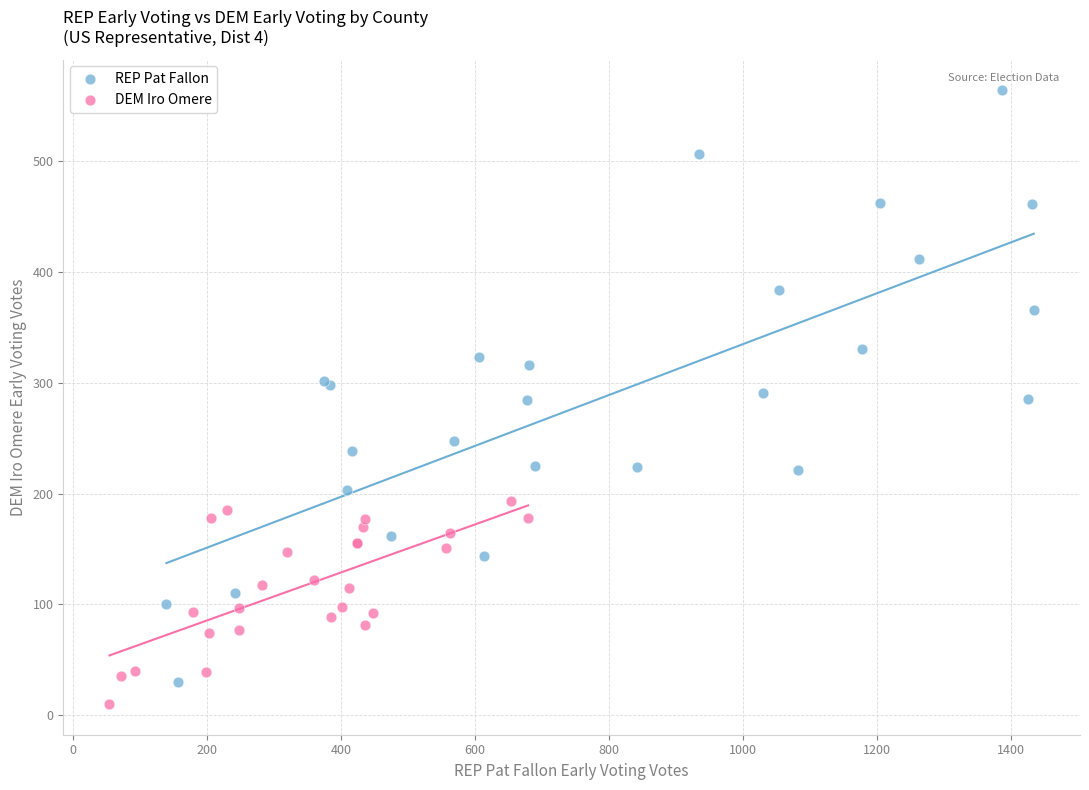

Which series reaches the maximum Y coordinate?

REP Pat Fallon